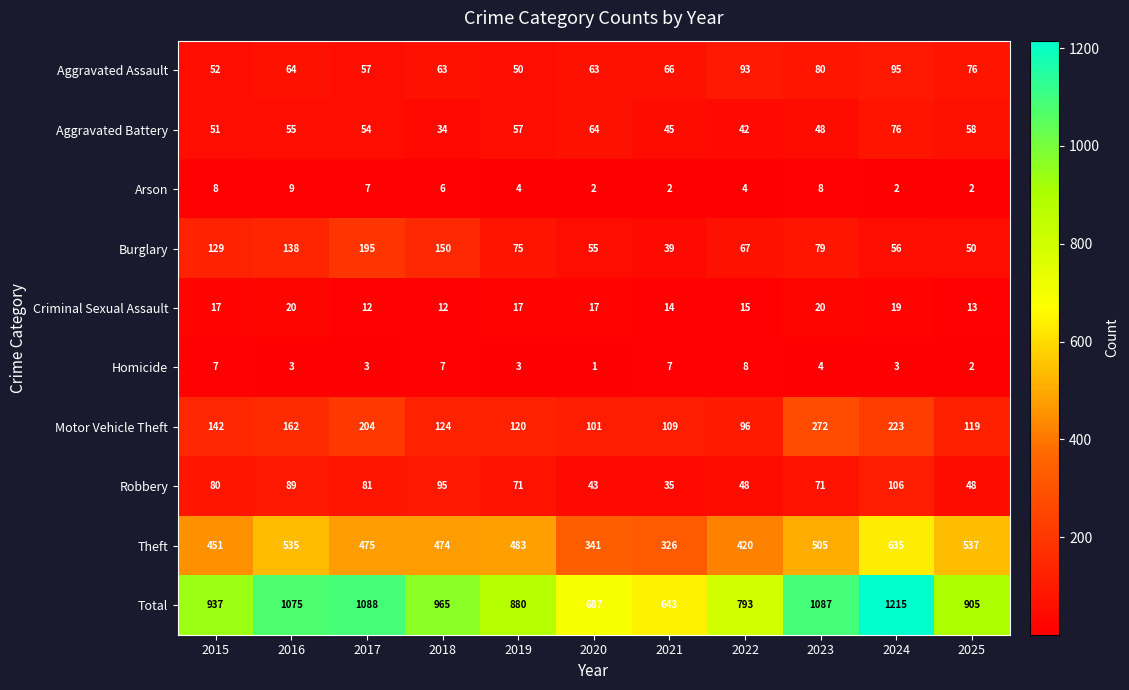

At which label does Theft first exceed 475?

2016